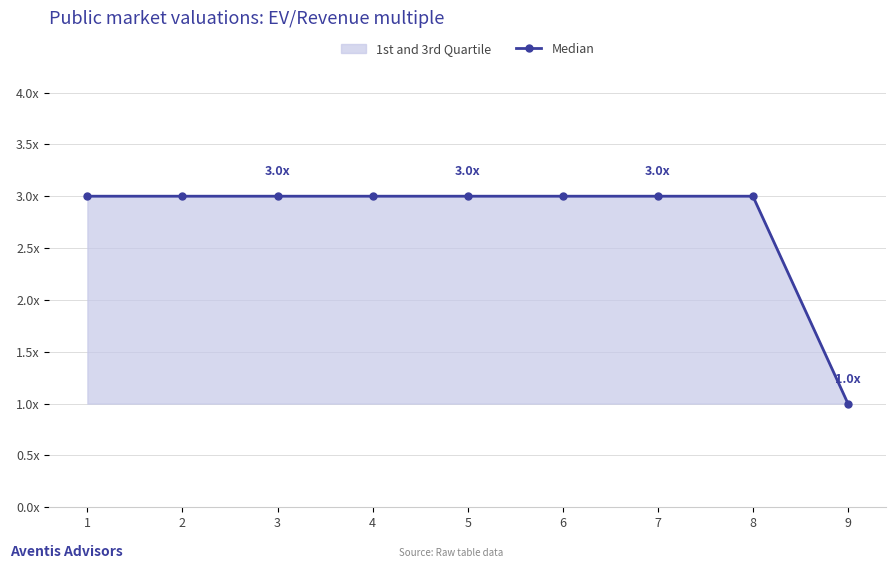

What is the difference between the values at 6 and 9?

2